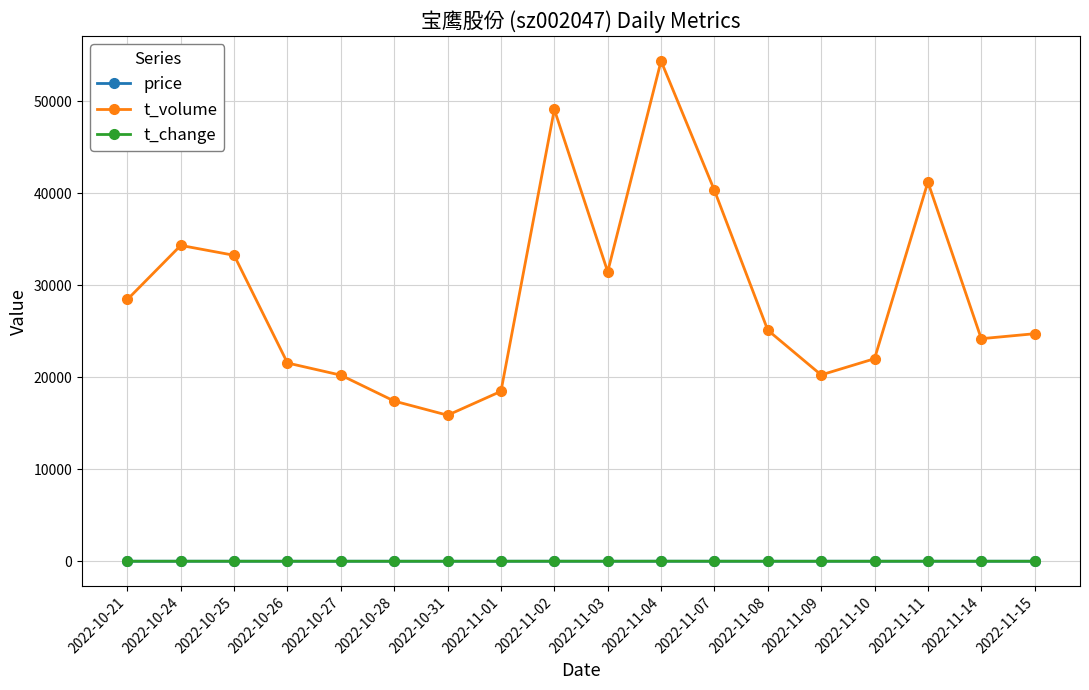

True or false: t_change and t_volume cross at least once.

False